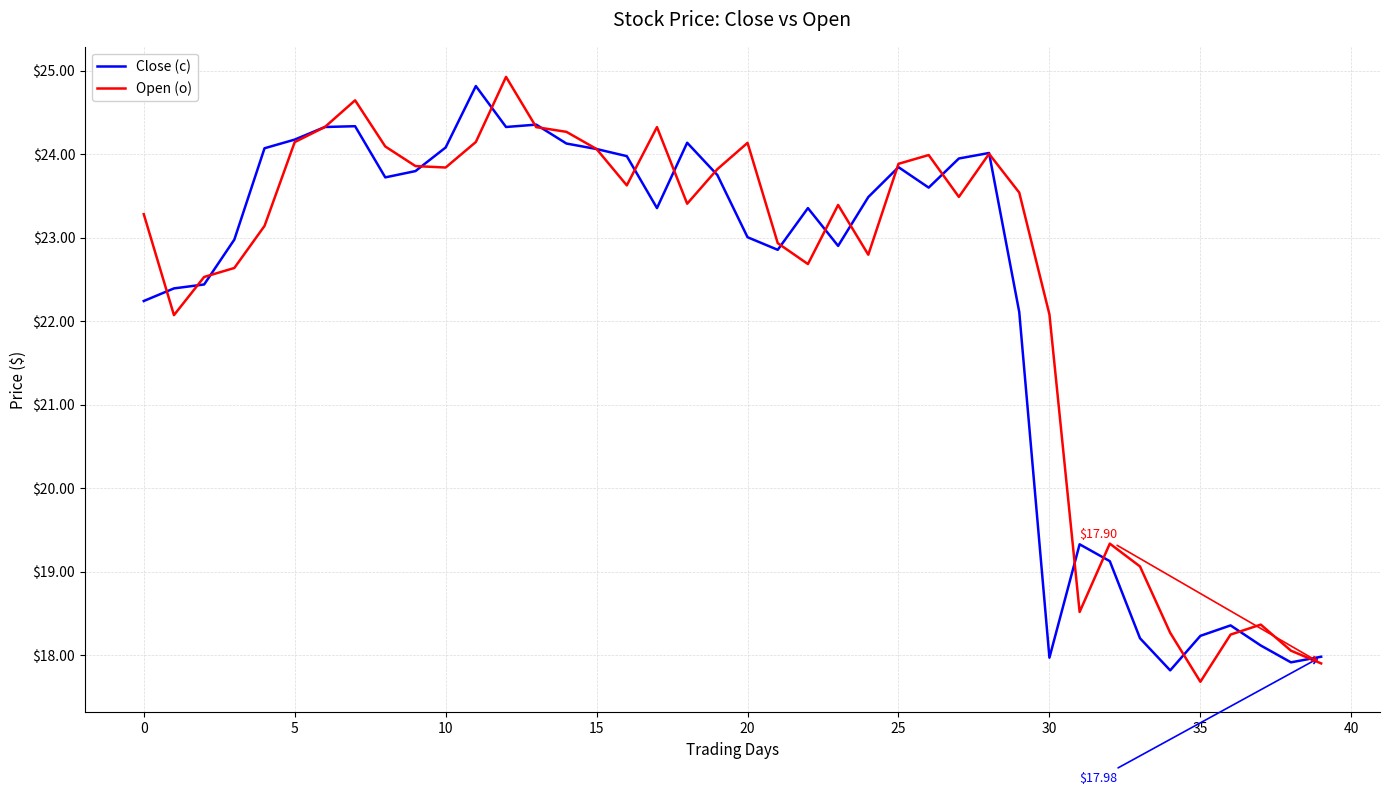

What is the difference between the maximum and minimum values in the Open (o) series?

7.2